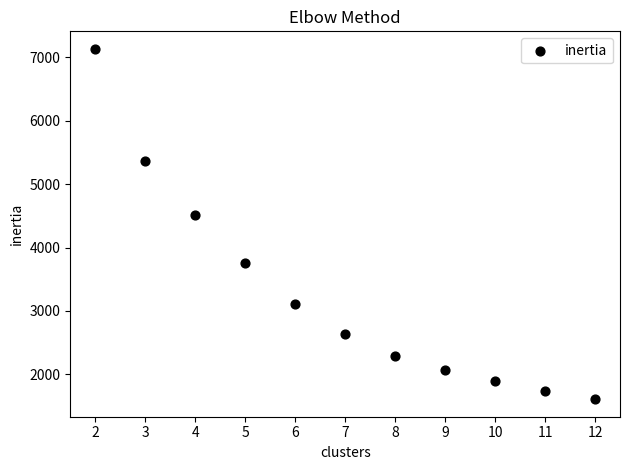

What is the average X value?

7.0